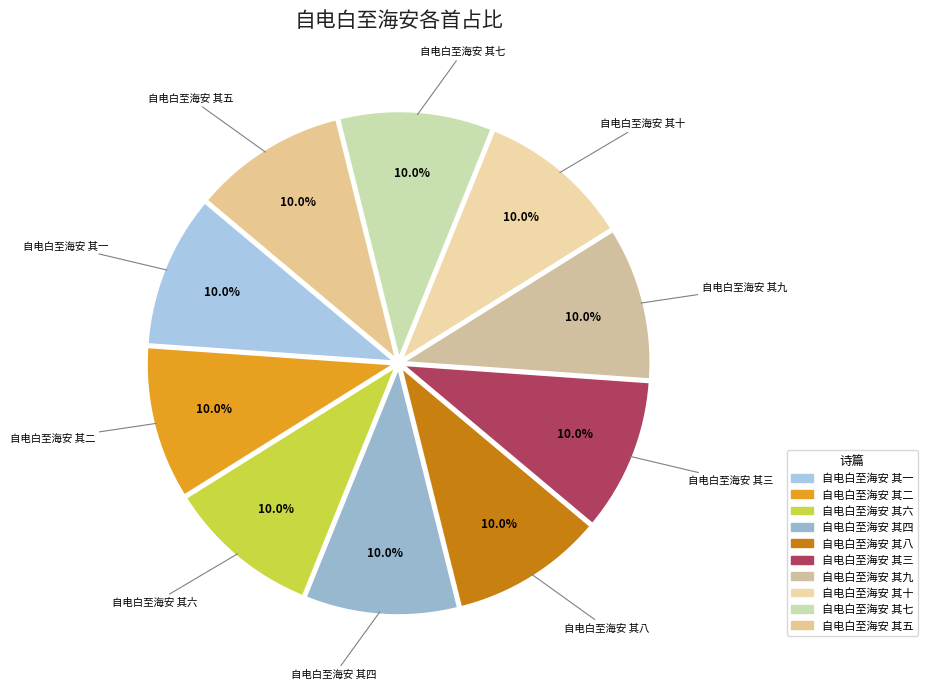

Approximately how many times larger is the value at 自电白至海安 其七 compared to 自电白至海安 其五?

1.0